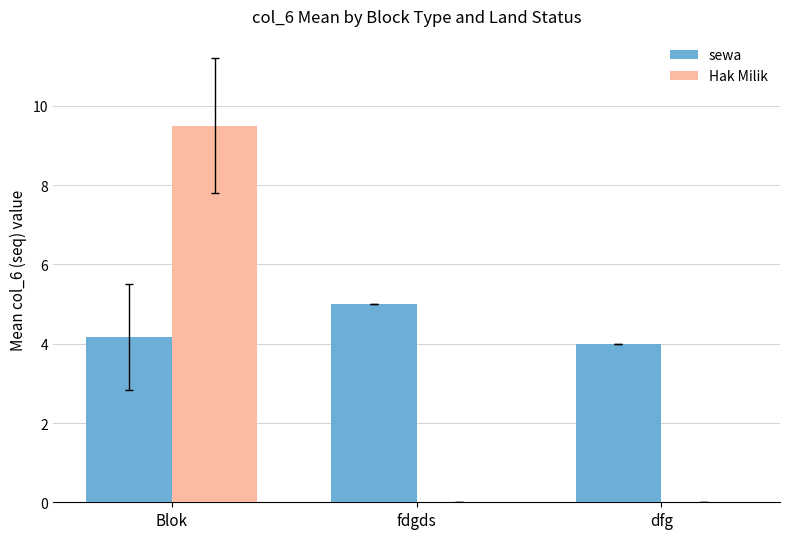

Which series changed the most between Blok and fdgds?

Hak Milik